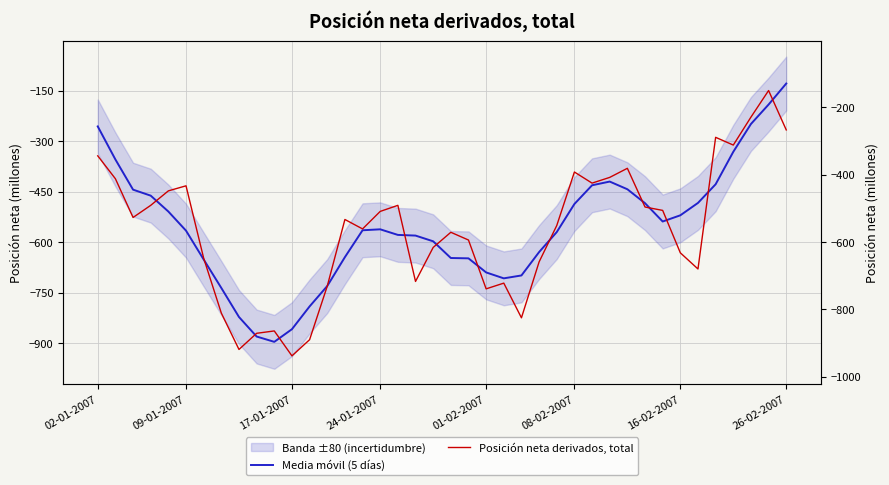

At which category is the sum across all series the highest?

38